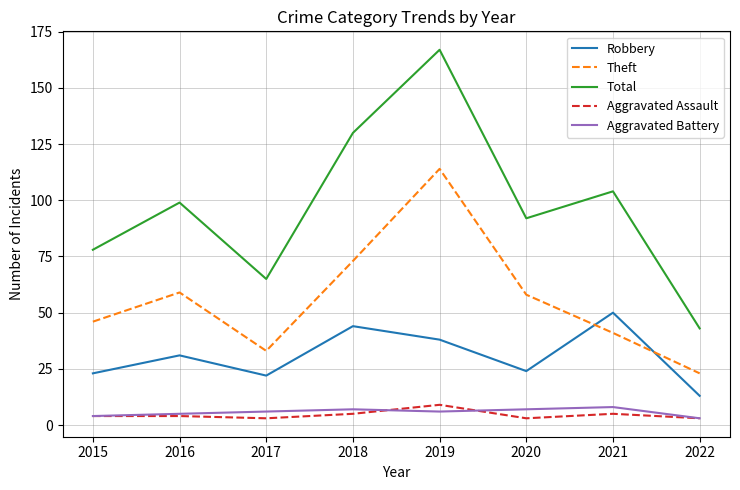

Reading right to left, list all the values displayed in this chart.

Robbery: 13	50	24	38	44	22	31	23
Theft: 23	41	58	114	73	33	59	46
Total: 43	104	92	167	130	65	99	78
Aggravated Assault: 3	5	3	9	5	3	4	4
Aggravated Battery: 3	8	7	6	7	6	5	4